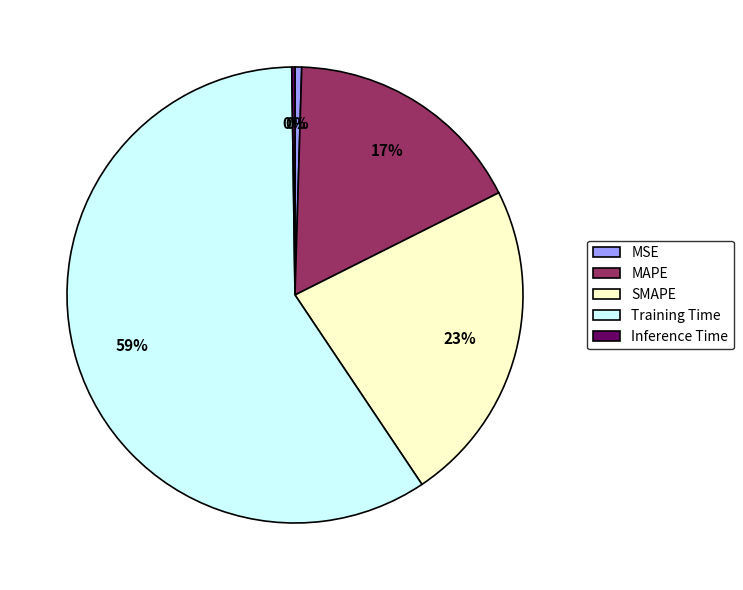

Does any single category account for the majority?

Yes